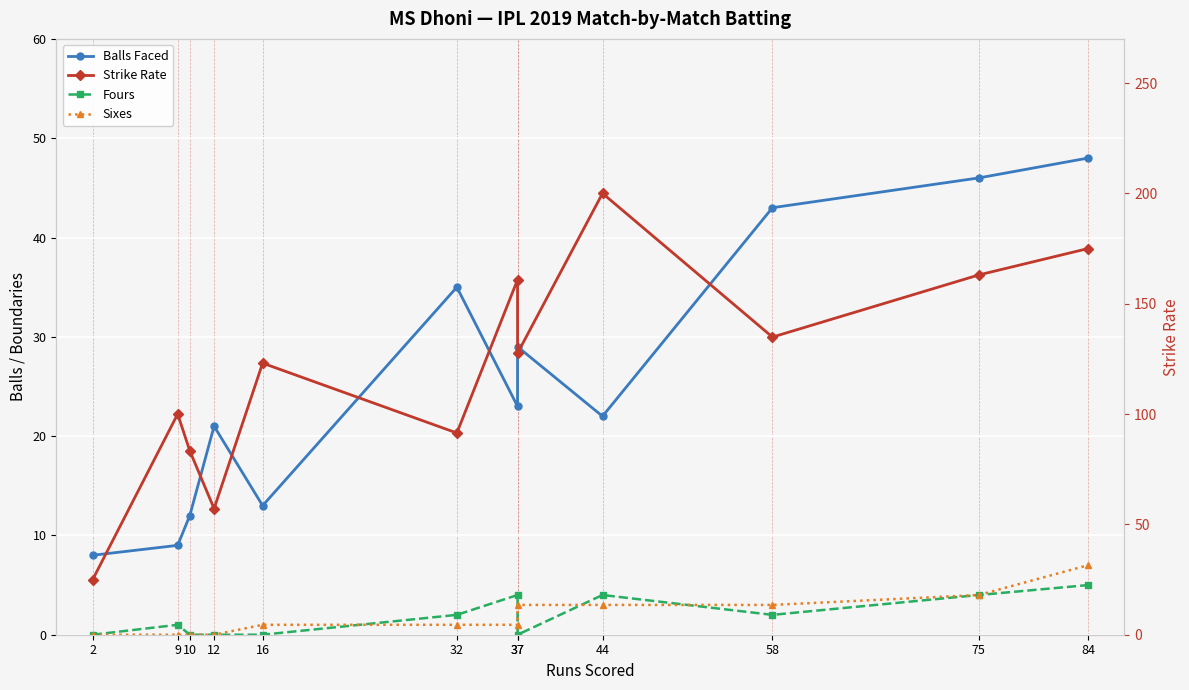

Reading left to right, list all the values displayed in this chart.

Balls Faced: 8.0	9.0	12.0	21.0	13.0	35.0	23.0	29.0	22.0	43.0	46.0	48.0
Fours: 0.0	1.0	0.0	0.0	0.0	2.0	4.0	0.0	4.0	2.0	4.0	5.0
Sixes: 0.0	0.0	0.0	0.0	1.0	1.0	1.0	3.0	3.0	3.0	4.0	7.0
Strike Rate: 25.0	100.0	83.3	57.1	123.1	91.4	160.9	127.6	200.0	134.9	163.0	175.0